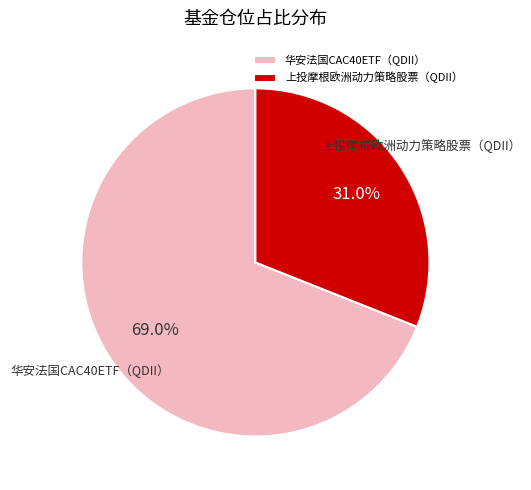

Rank the categories by value from lowest to highest.

上投摩根欧洲动力策略股票（QDII）, 华安法国CAC40ETF（QDII）